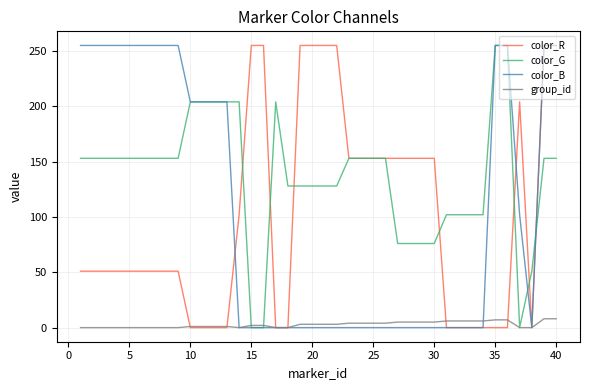

What is the maximum value for color_G?

255